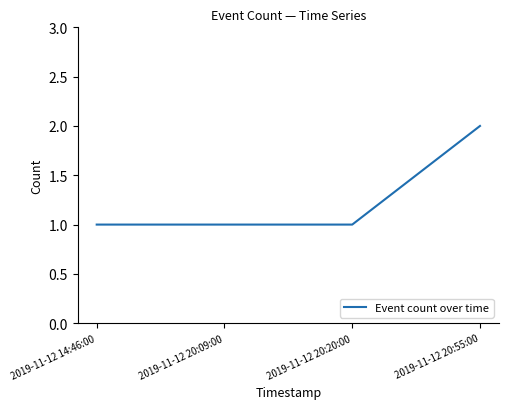

What position from the left is 2019-11-12 20:09:00?

2